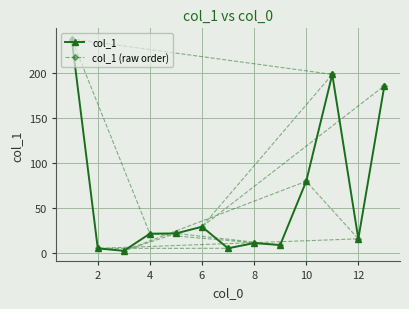

How many lines are shown in the chart?

2